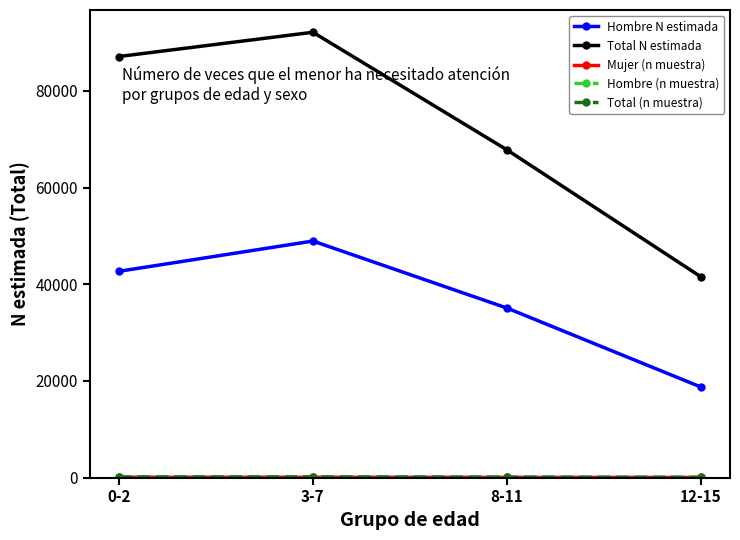

How many lines are shown in the chart?

5